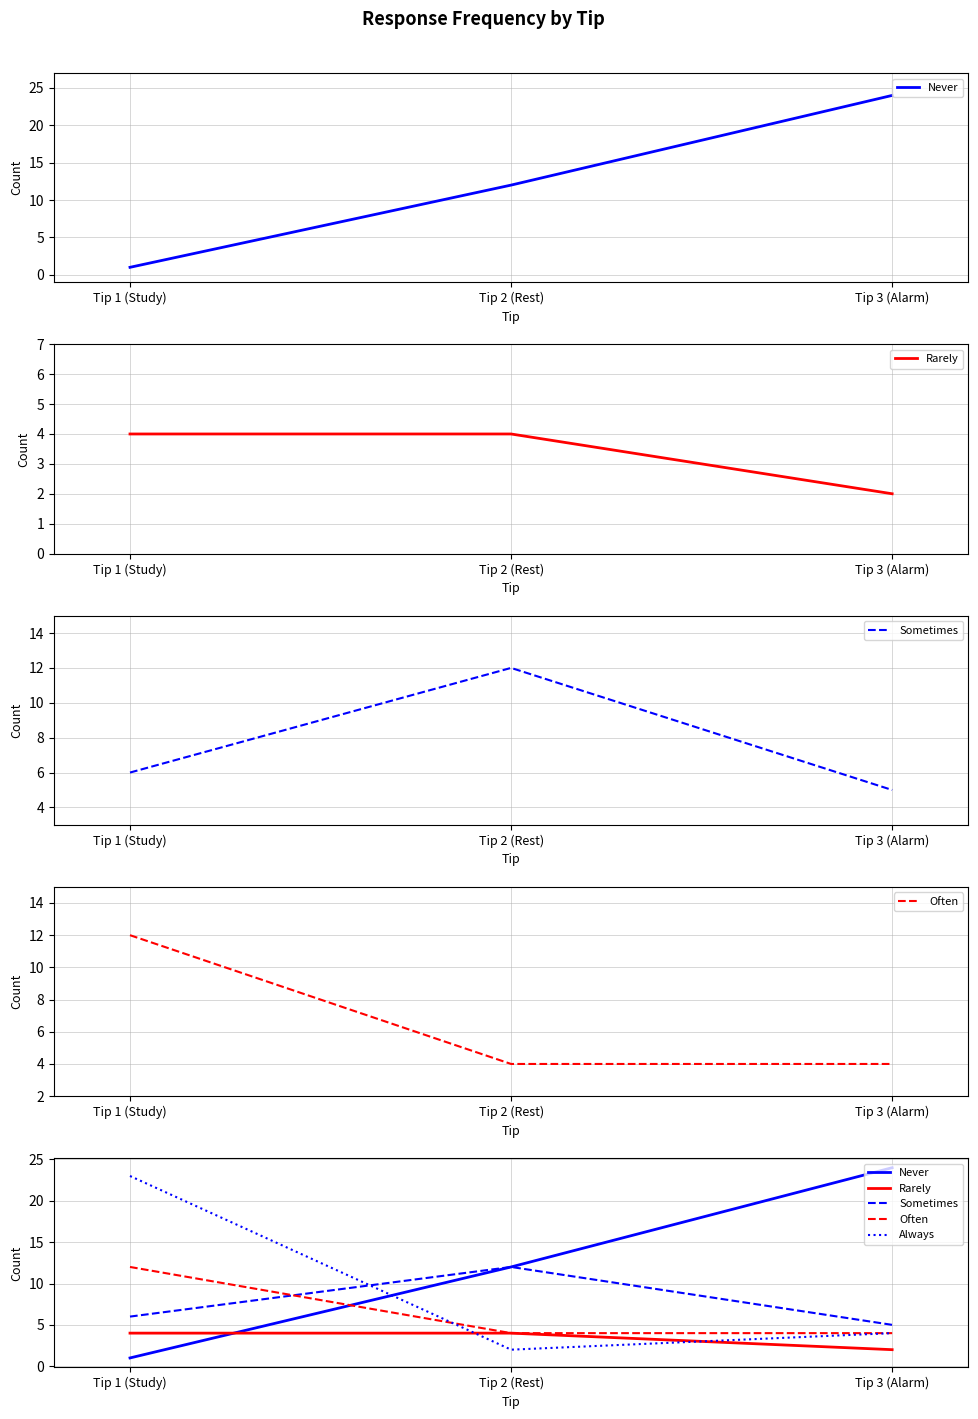

Reading left to right, what are all the values shown in this chart?

Never: 1	12	24
Rarely: 4	4	2
Sometimes: 6	12	5
Often: 12	4	4
Always: 23	2	4